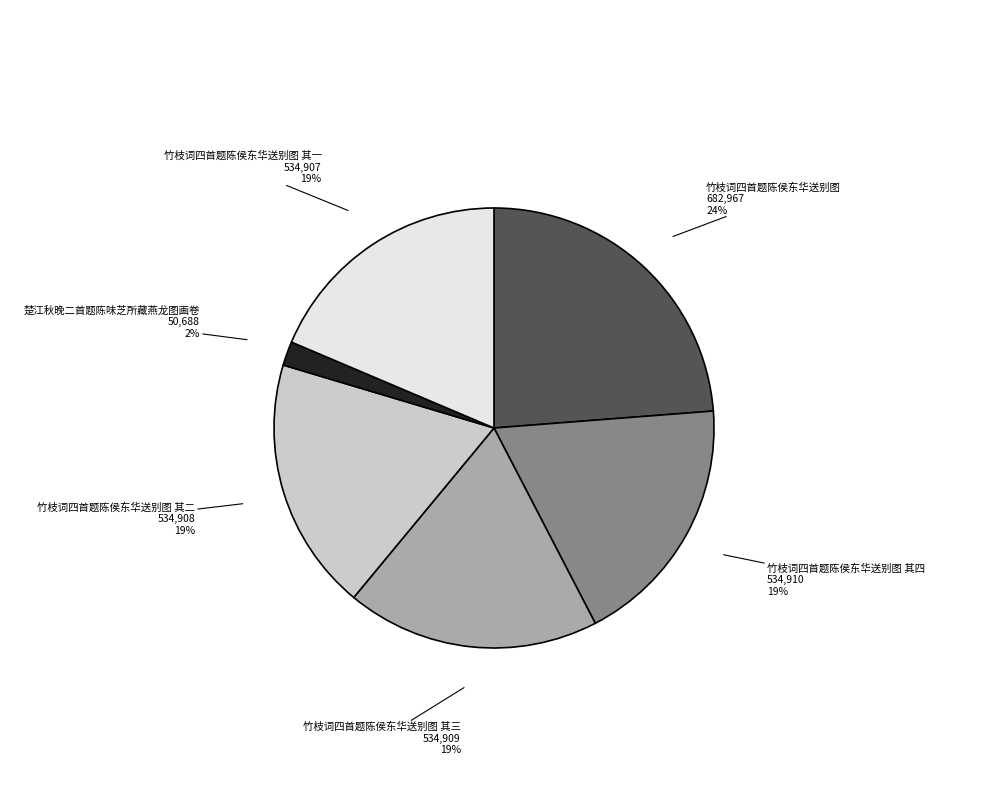

To the nearest percent, what is the average slice percentage?

17%